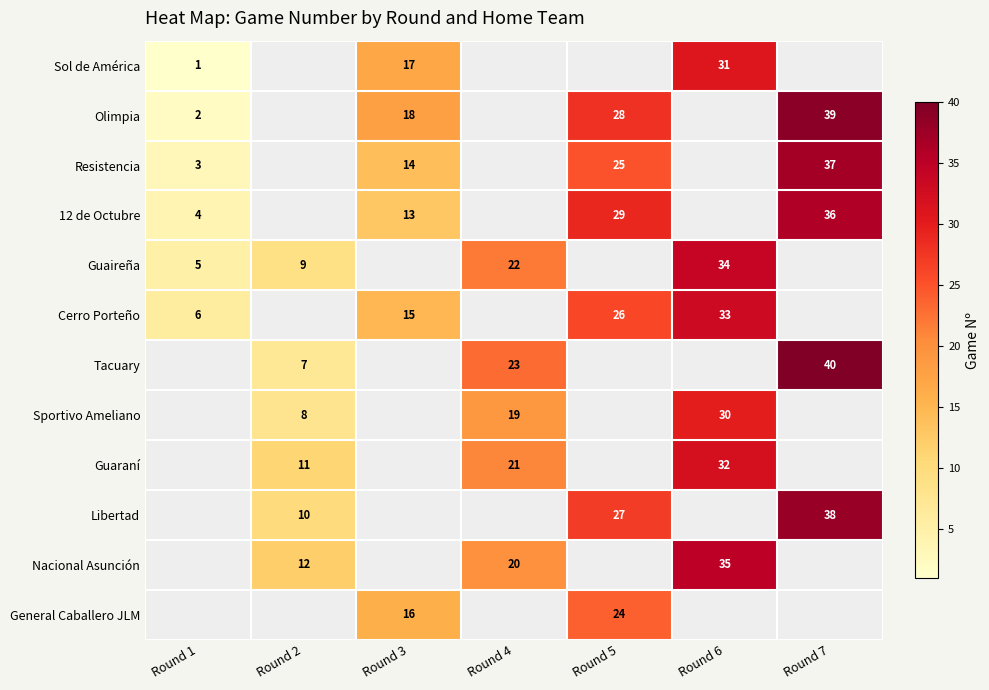

Between Round 3 and Round 7, which is larger?

Round 7